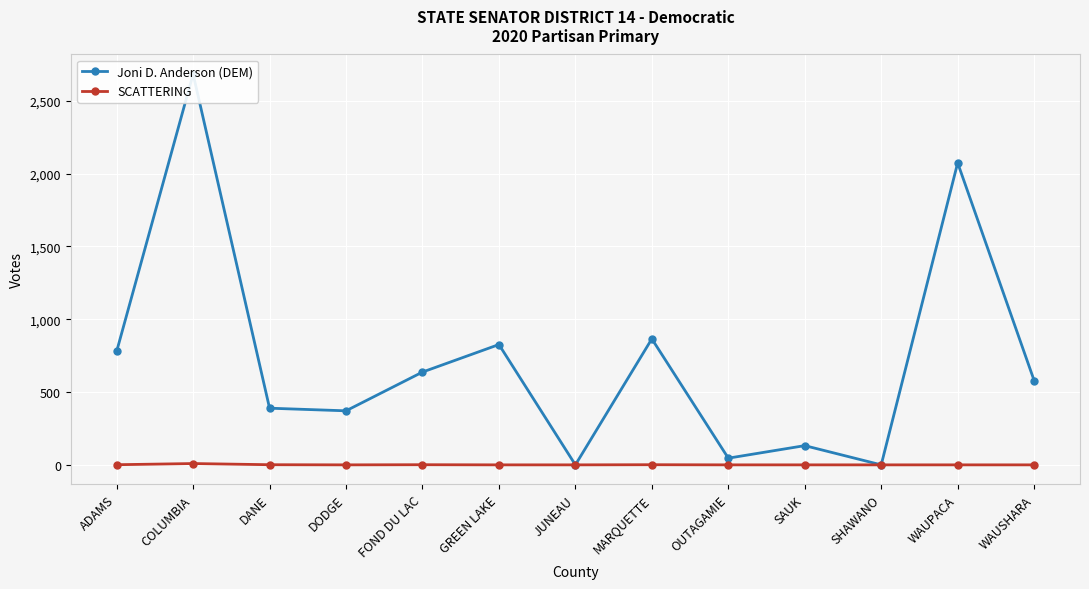

True or false: SCATTERING has more than 2 interior local peaks.

True